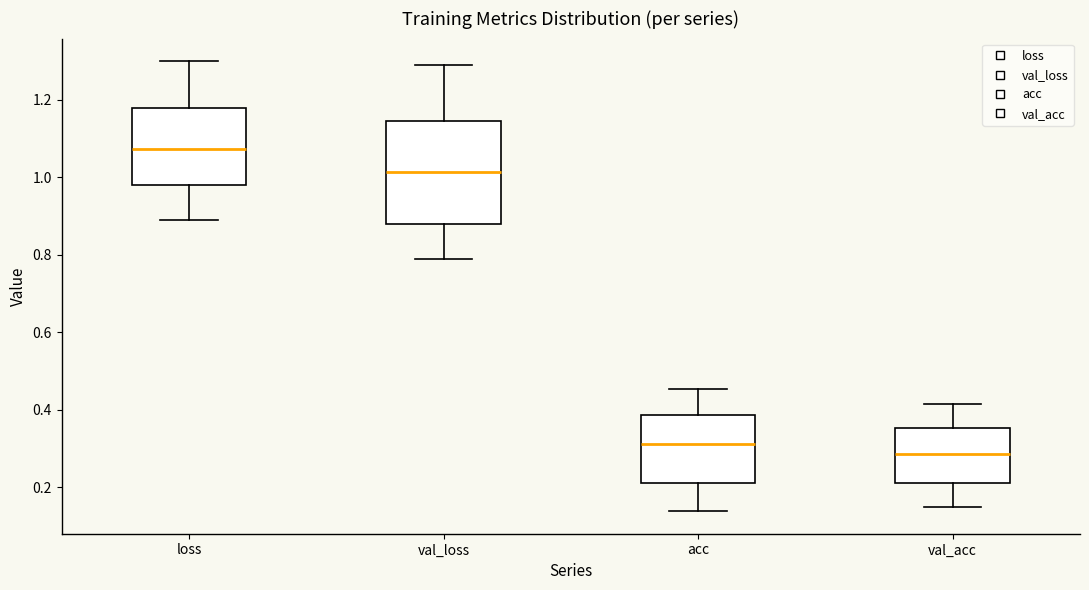

Reading left to right, transcribe this box plot: for each box, give where its median line is, the range the box spans, and where its two whiskers end, as read against the y-axis. The values are not printed on the chart, so give them approximately, as read against the axis.

loss: median 1.08, box 0.98 to 1.18, whiskers 0.88 to 1.30
val_loss: median 1.02, box 0.88 to 1.14, whiskers 0.78 to 1.28
acc: median 0.32, box 0.22 to 0.38, whiskers 0.14 to 0.46
val_acc: median 0.28, box 0.22 to 0.36, whiskers 0.14 to 0.42